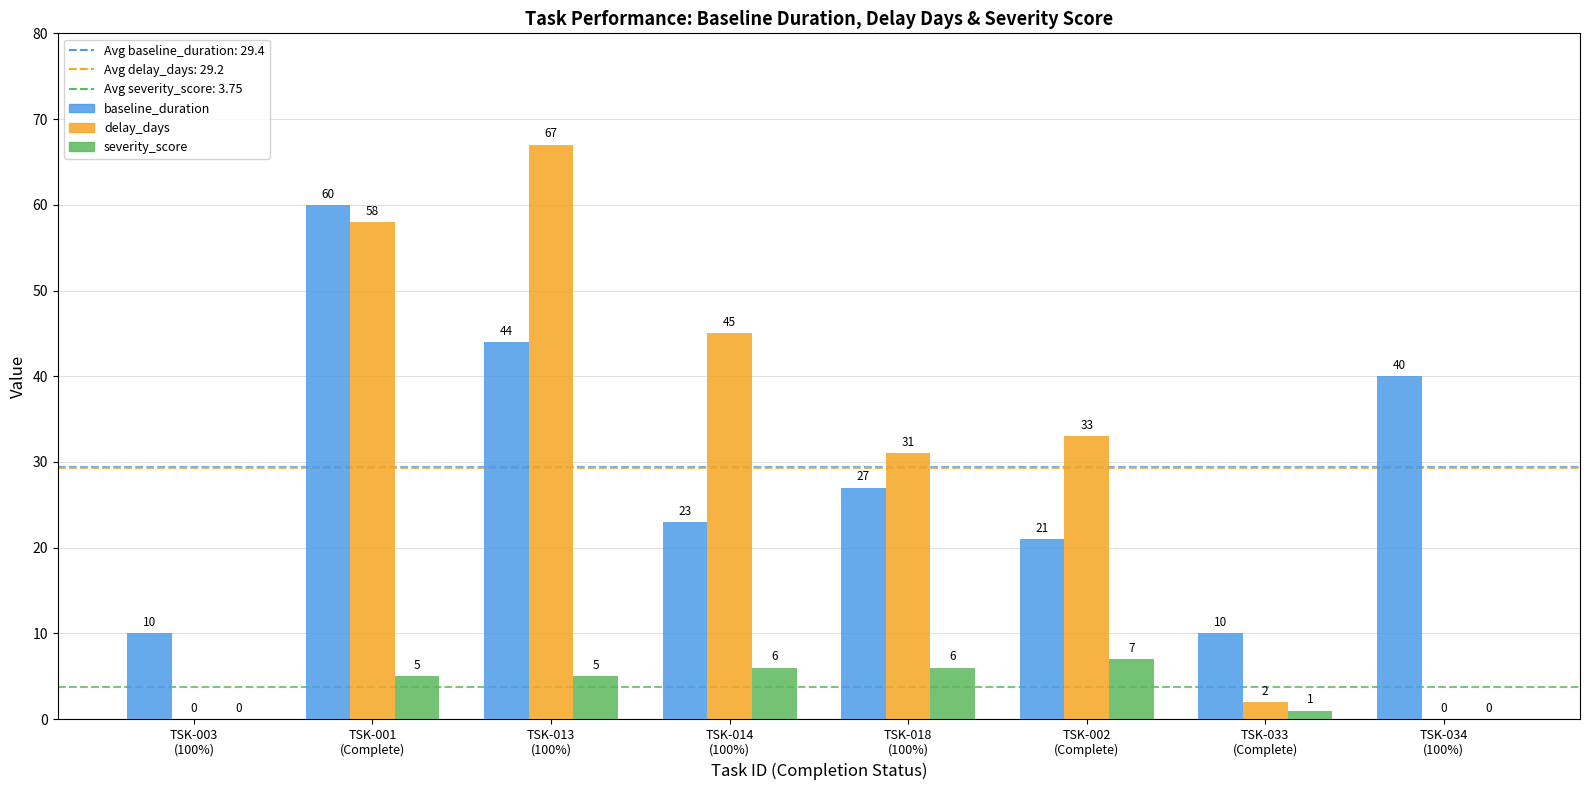

How many categories are shown in the chart?

8